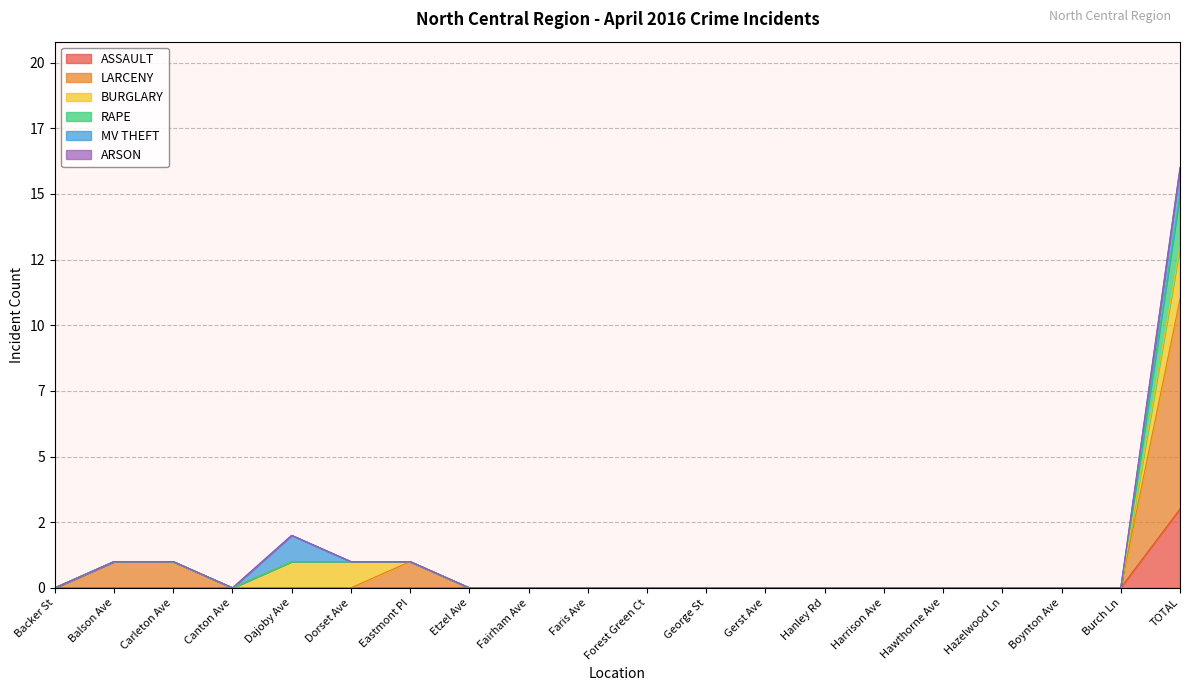

Does the chart have visible grid lines?

Yes